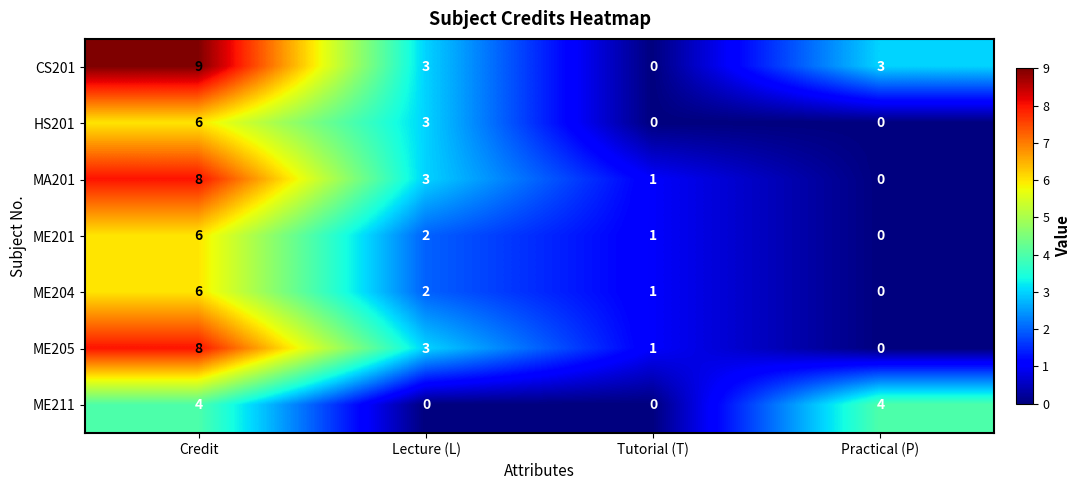

What is the sum of the ME201 values at Credit and Lecture (L)?

8